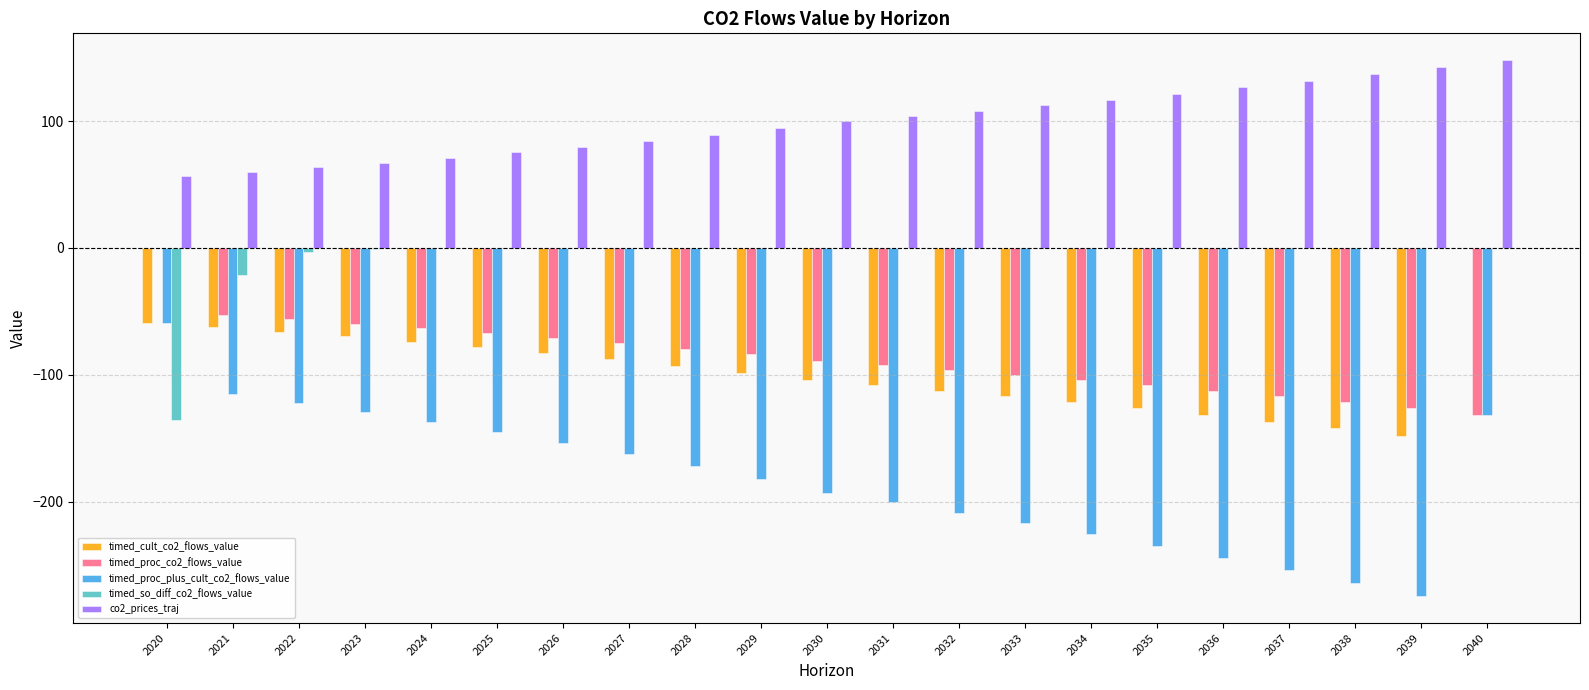

Is the value of timed_proc_plus_cult_co2_flows_value at 2034 greater than the value of timed_so_diff_co2_flows_value at 2020?

No